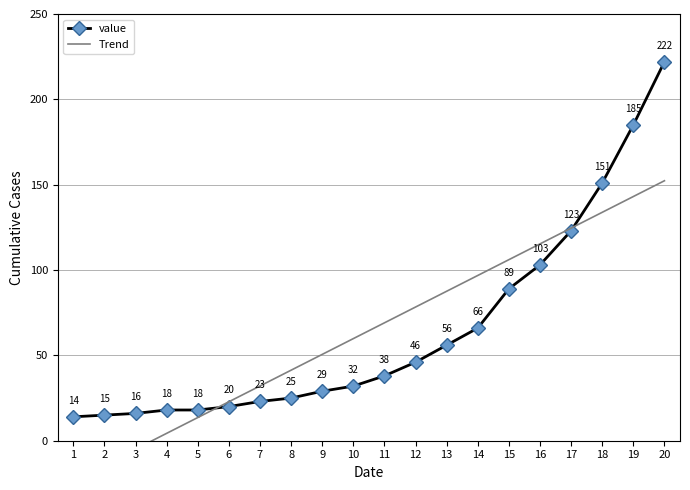

Between 10 and 11, which series saw the biggest shift?

Trend